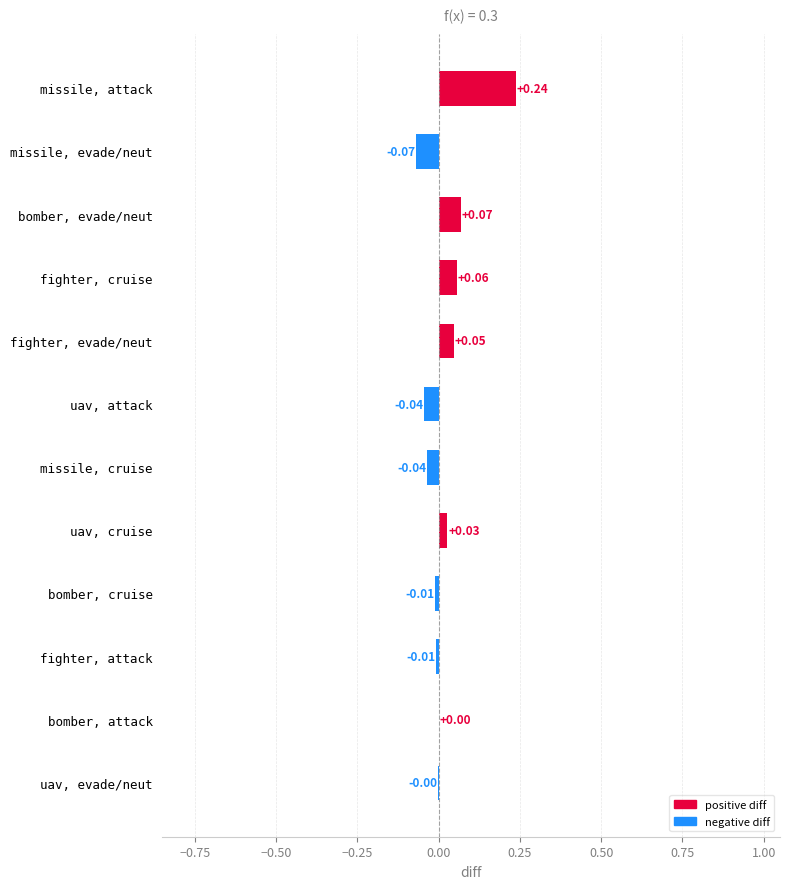

What is the sum of all values?

0.3